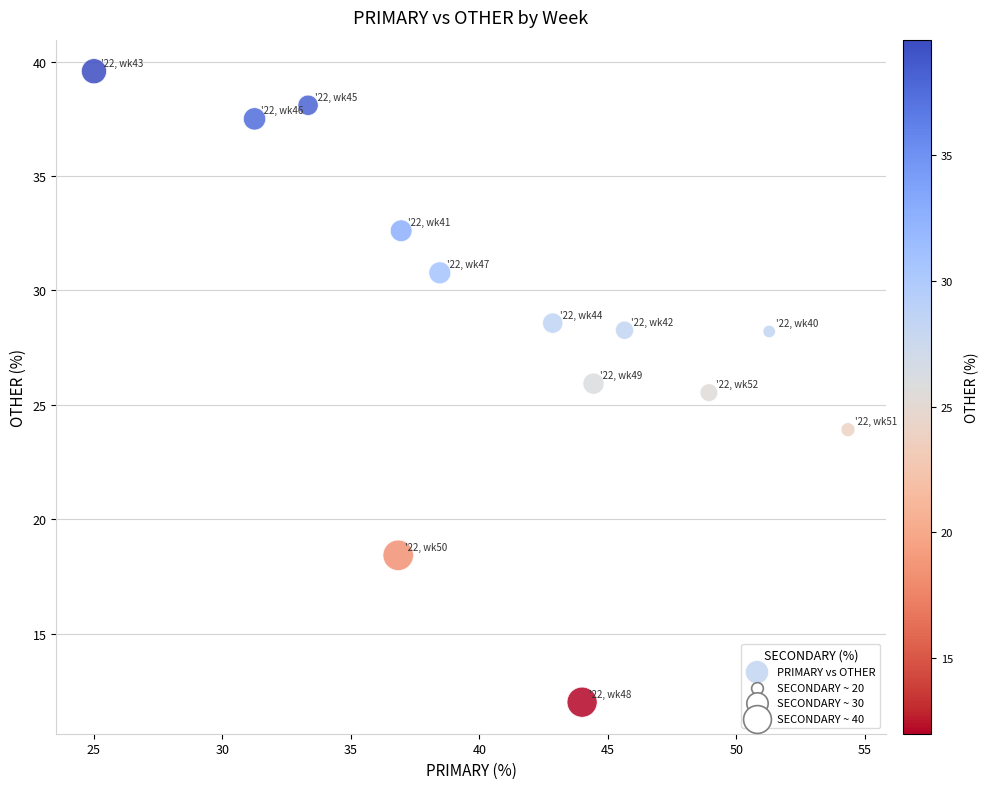

What Y value in the scatter plot is closest to 25?

25.5